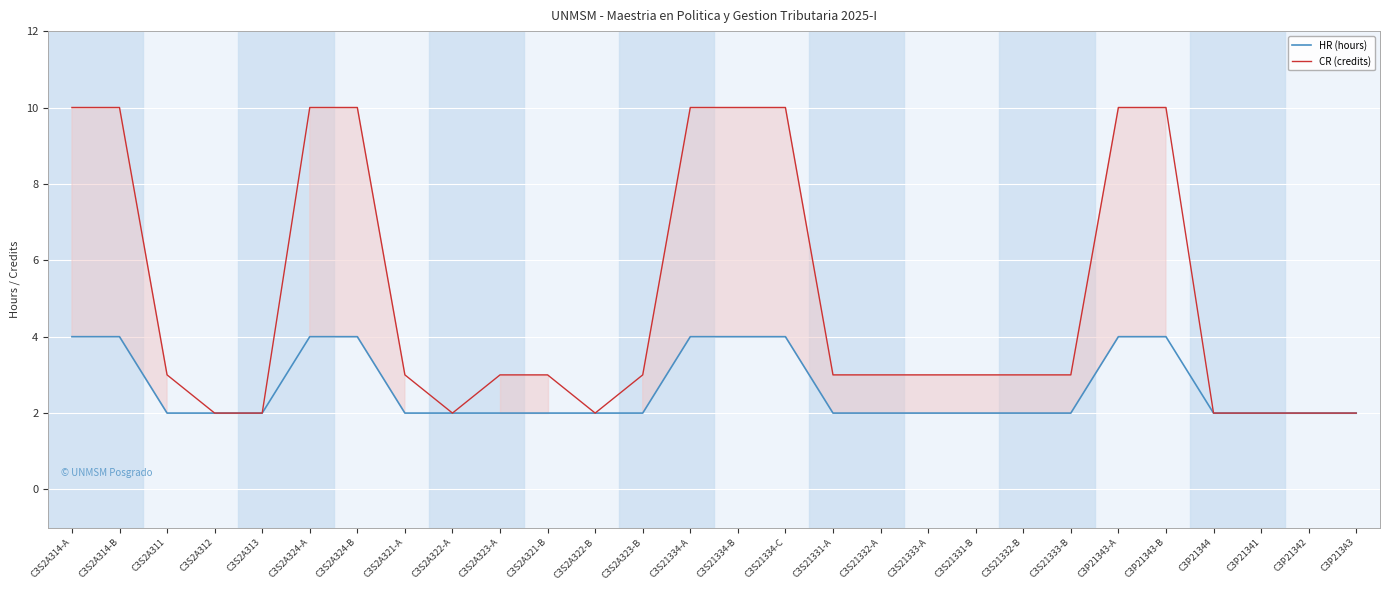

Reading right to left, extract all data points from this chart.

HR (hours): 2	2	2	2	4	4	2	2	2	2	2	2	4	4	4	2	2	2	2	2	2	4	4	2	2	2	4	4
CR (credits): 2	2	2	2	10	10	3	3	3	3	3	3	10	10	10	3	2	3	3	2	3	10	10	2	2	3	10	10